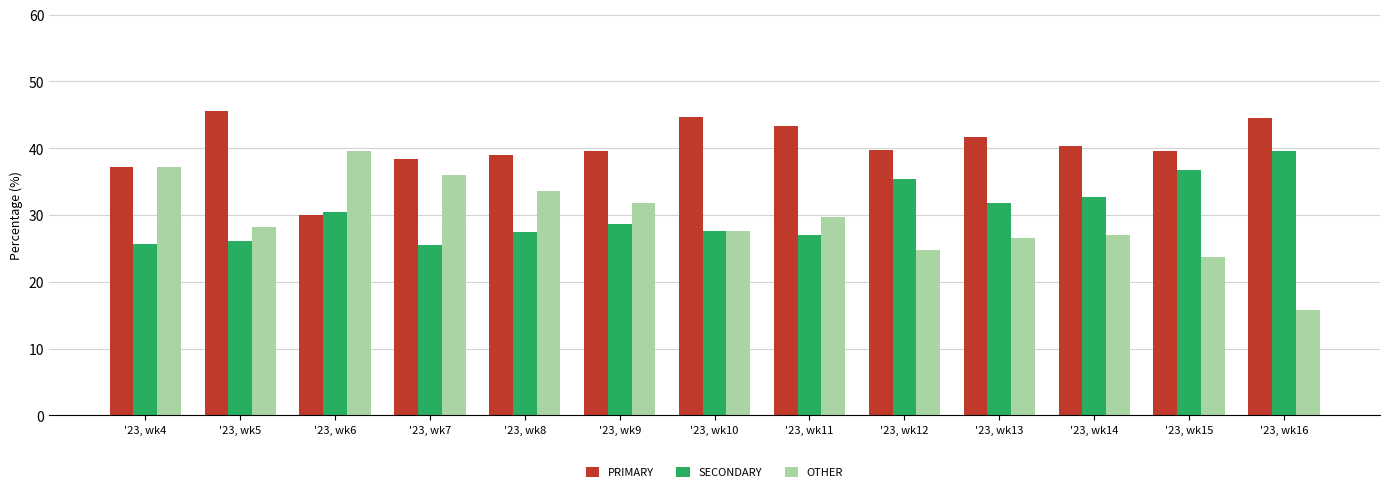

True or false: OTHER has a value of 27.6 at '23, wk10.

True